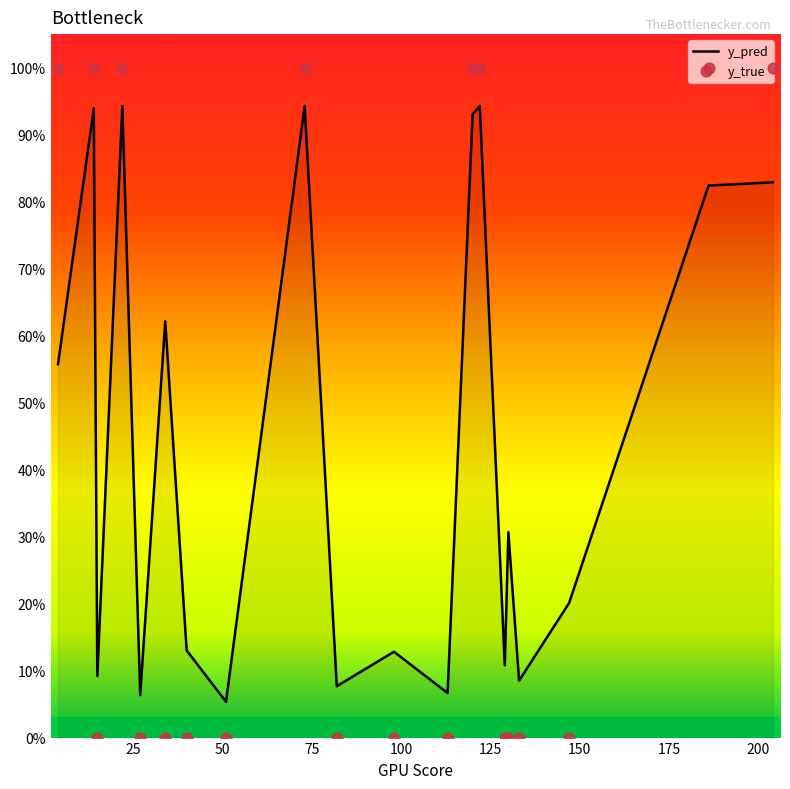

Which series reaches the minimum Y coordinate?

y_true